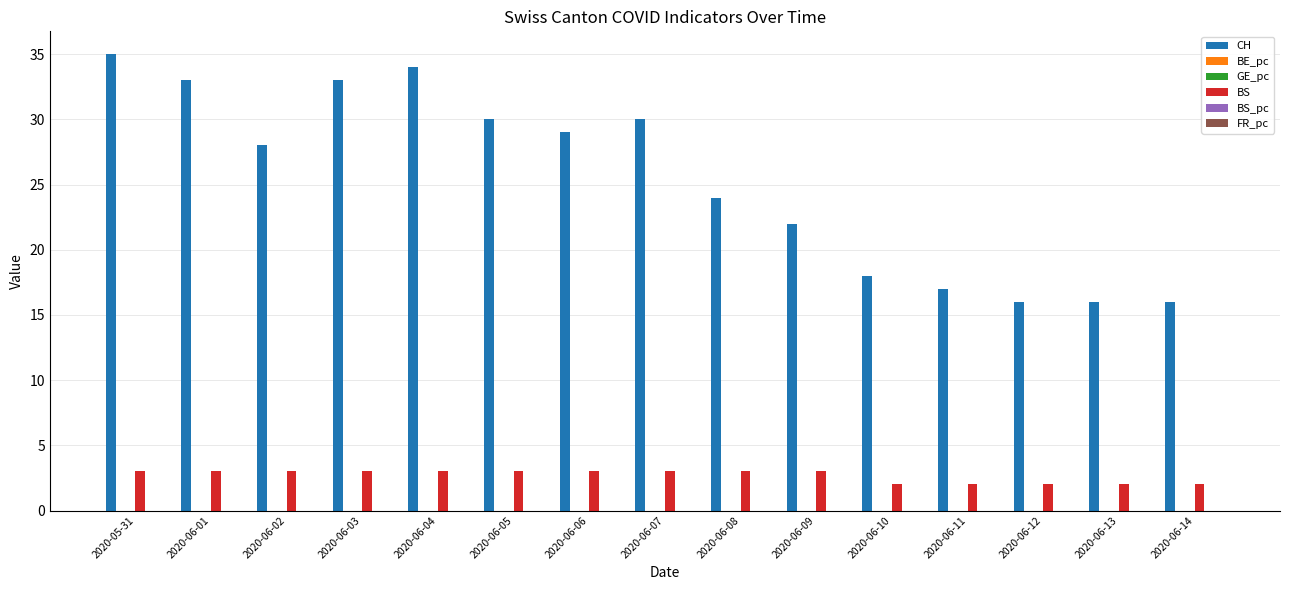

Between 2020-05-31 and 2020-06-11, which series saw the biggest shift?

CH